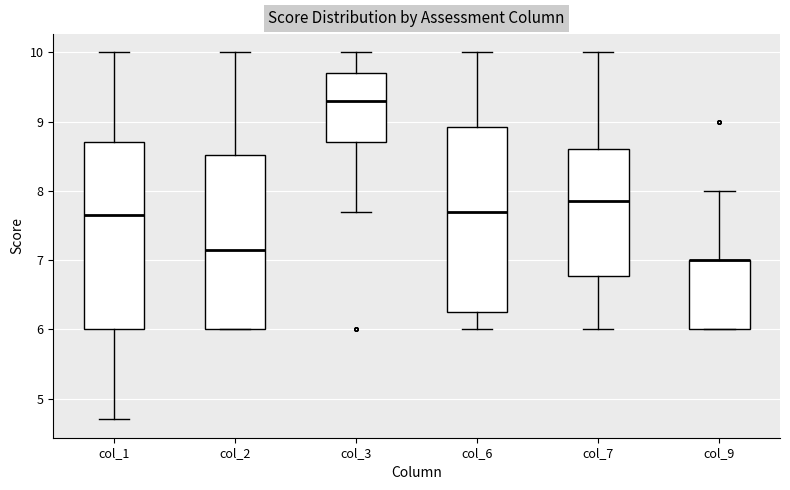

Reading left to right, transcribe this box plot: for each box, give where its median line is, the range the box spans, and where its two whiskers end, as read against the y-axis. The values are not printed on the chart, so give them approximately, as read against the axis.

col_1: median 7.7, box 6.0 to 8.7, whiskers 4.7 to 10.0
col_2: median 7.2, box 6.0 to 8.5, whiskers 6.0 to 10.0
col_3: median 9.3, box 8.7 to 9.7, whiskers 7.7 to 10.0
col_6: median 7.7, box 6.3 to 8.9, whiskers 6.0 to 10.0
col_7: median 7.9, box 6.8 to 8.6, whiskers 6.0 to 10.0
col_9: median 7.0 (drawn on the box's upper edge), box 6.0 to 7.0, whiskers 6.0 to 8.0